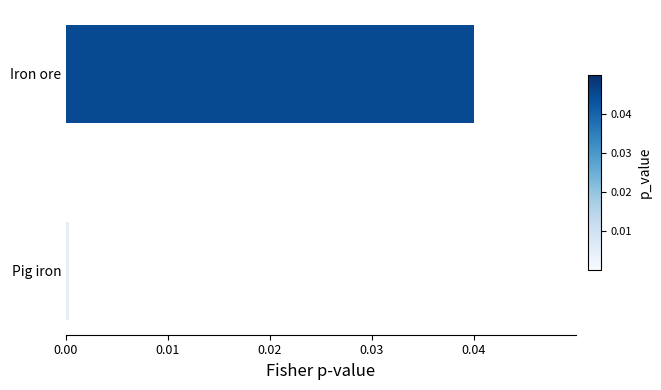

Rank the categories by value from highest to lowest.

Iron ore, Pig iron